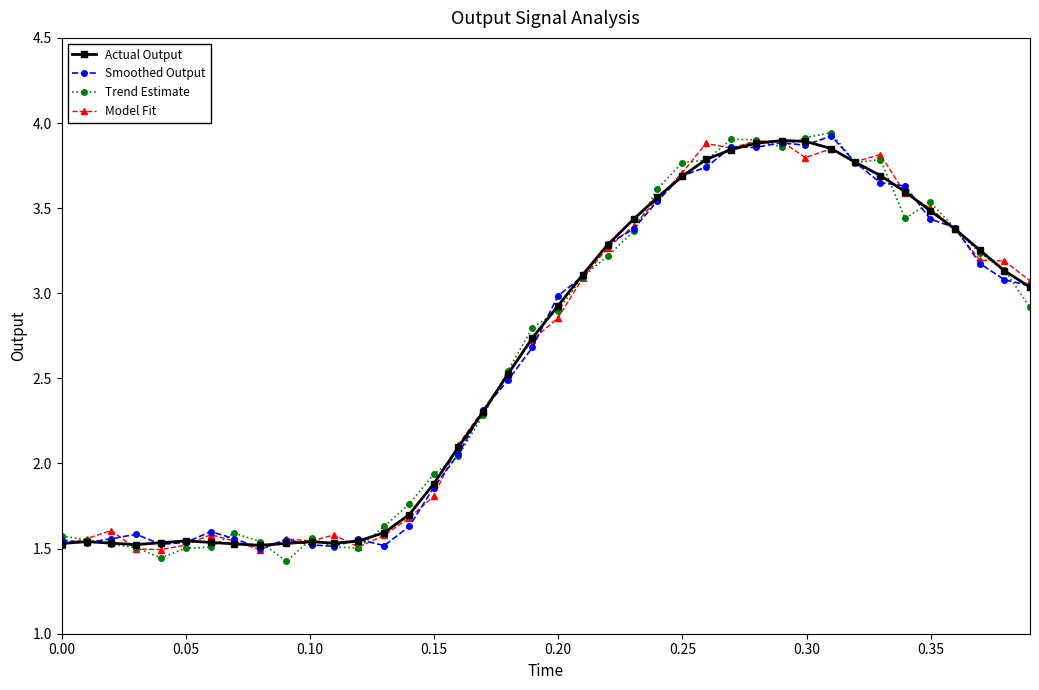

What are all the series names shown in the legend?

Actual Output, Smoothed Output, Trend Estimate, Model Fit